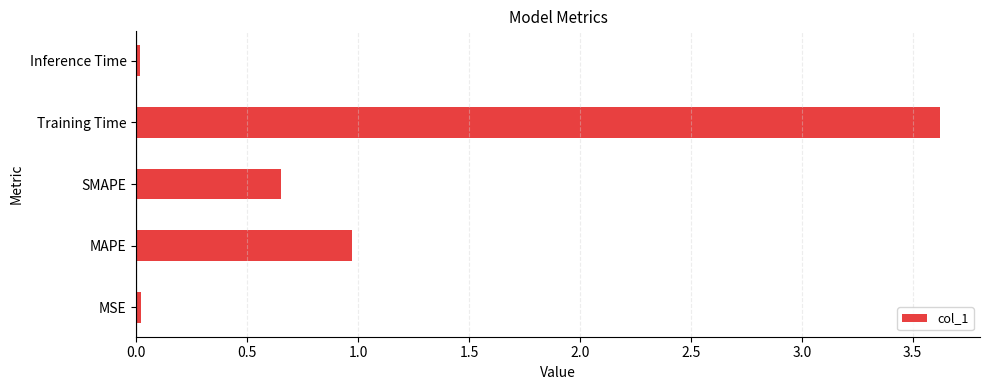

What is the average value?

1.1